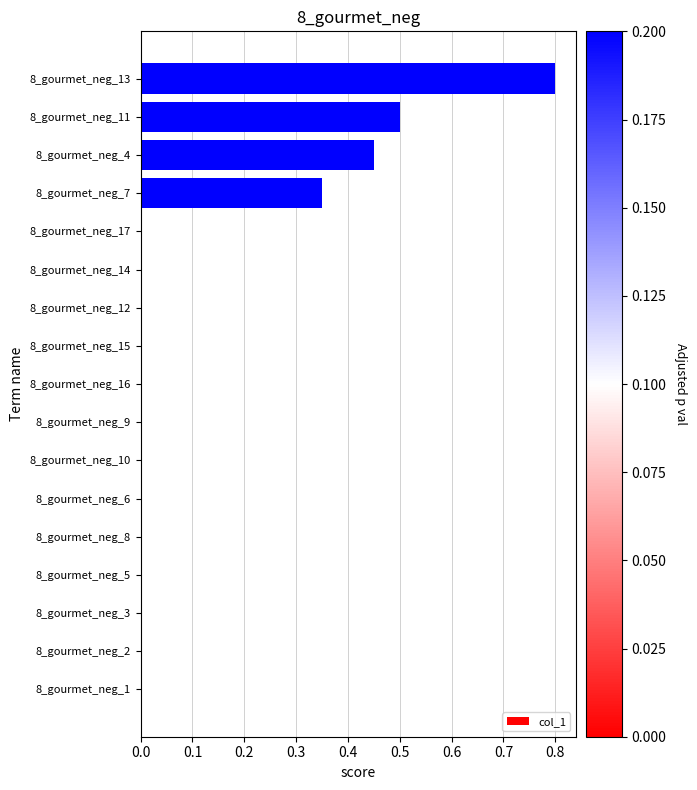

What is the sum of all values?

2.1